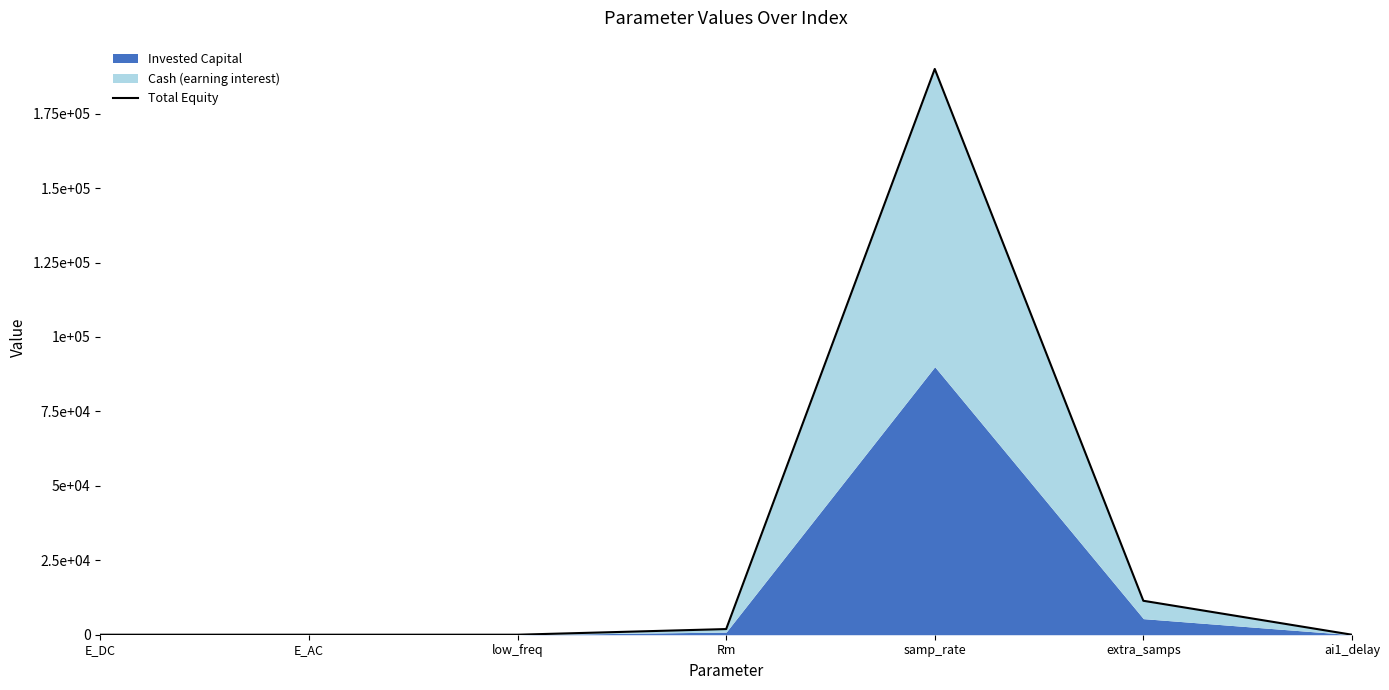

Reading left to right, list all the values displayed in this chart.

0.8	0.0	1.9	1900.0	190000.0	11400.0	0.0